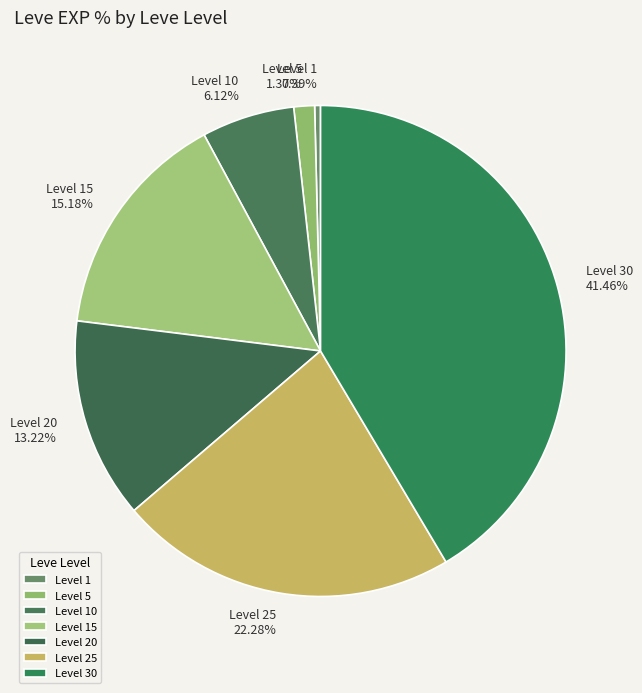

Is it true that Level 30 is 28% of the pie?

False